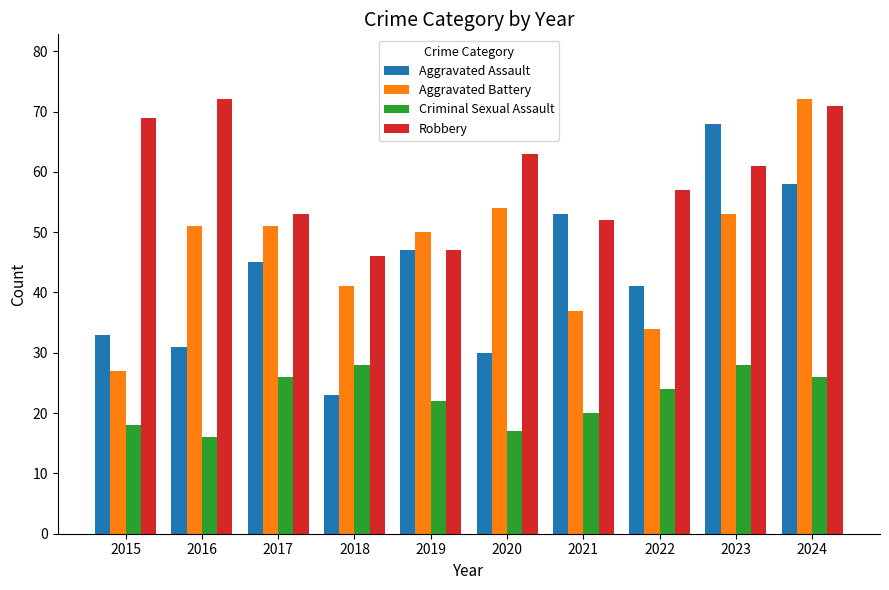

At which label is Aggravated Battery closest to 49?

2019